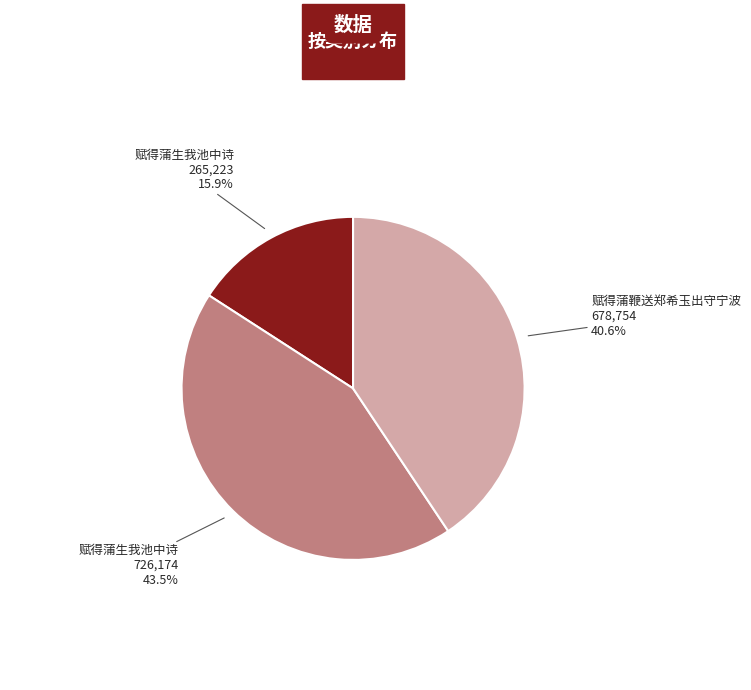

Is there a majority slice in this chart?

No